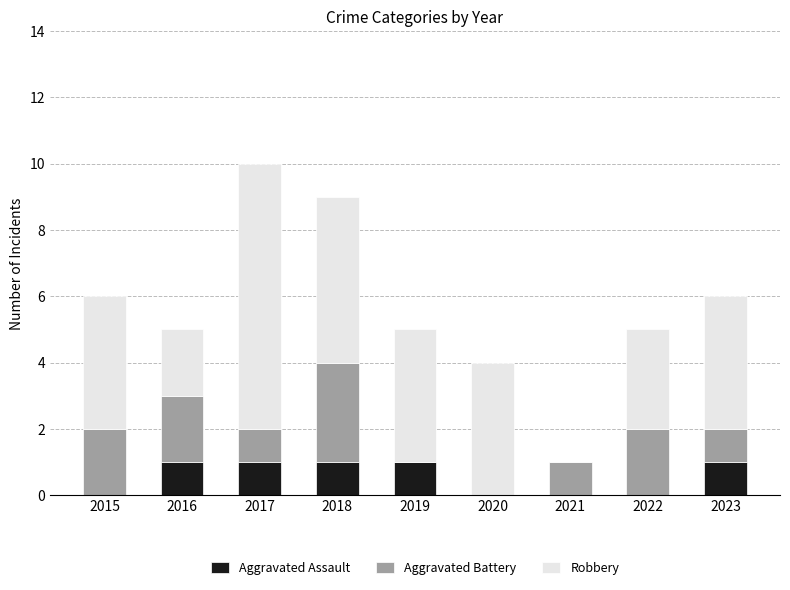

Reading left to right, what are the values for Aggravated Assault?

2015=0	2016=1	2017=1	2018=1	2019=1	2020=0	2021=0	2022=0	2023=1